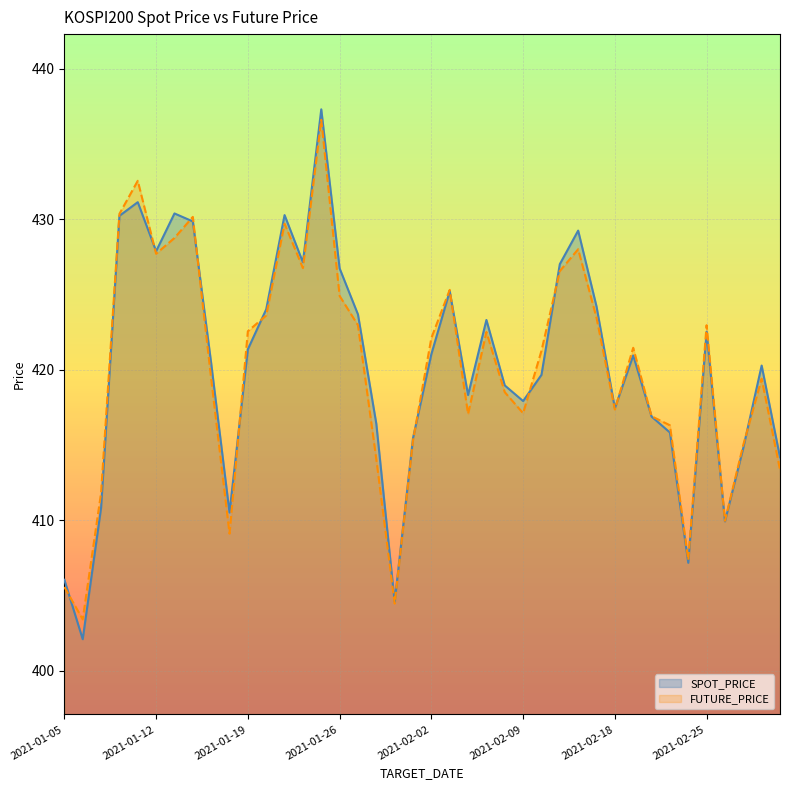

Where does the SPOT_PRICE series first go above 420?

2021-01-08